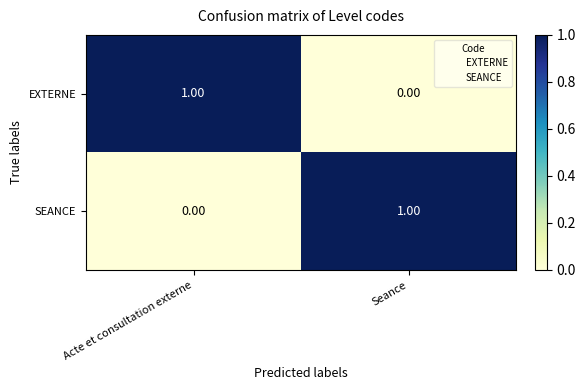

List the labels in order of EXTERNE value, smallest first.

Seance, Acte et consultation externe